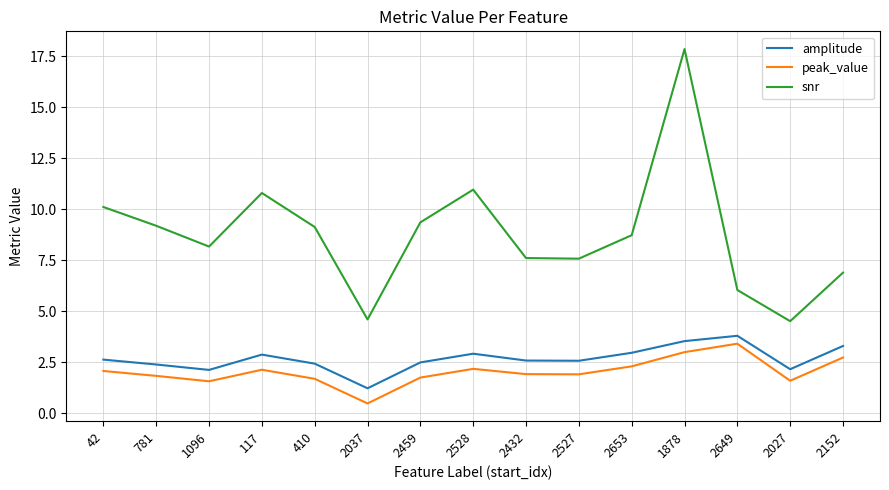

Between 1096 and 2027, which series saw the biggest shift?

snr